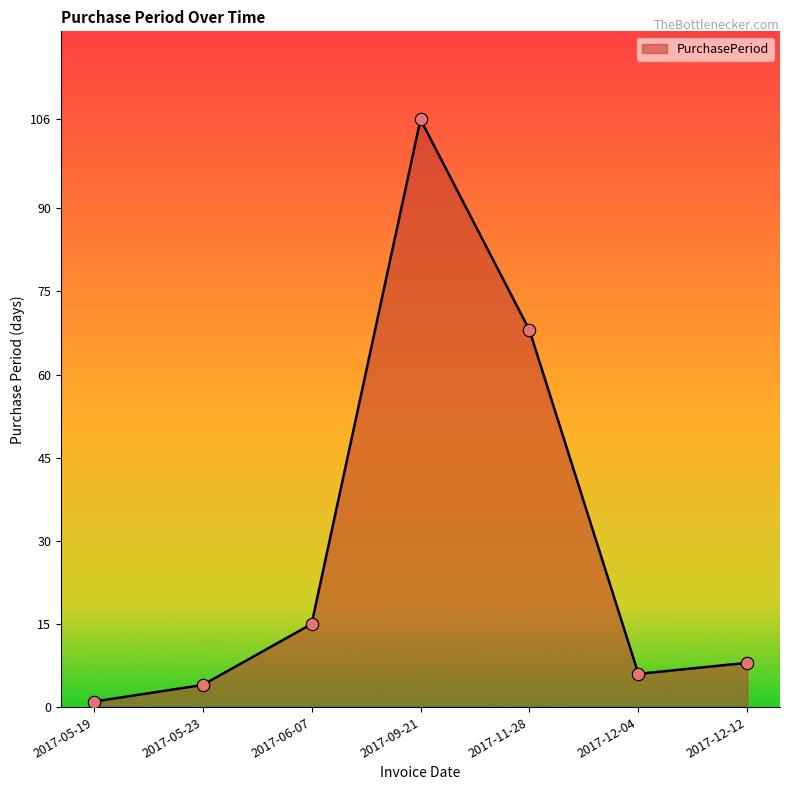

What is the ratio of the value at 2017-11-28 to the value at 2017-09-21?

0.6